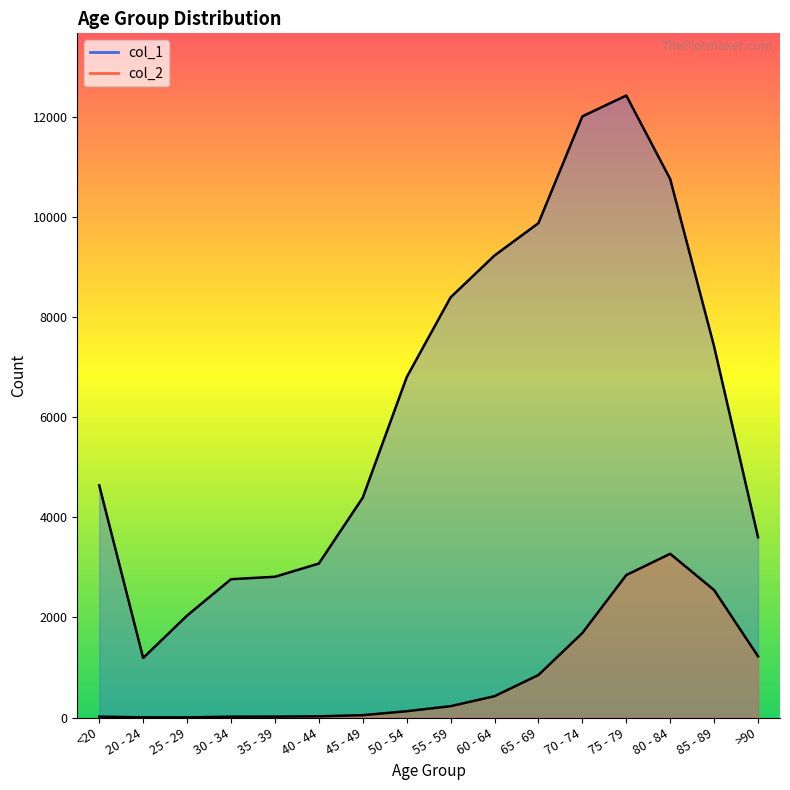

What is the average value of the col_1 series?

6343